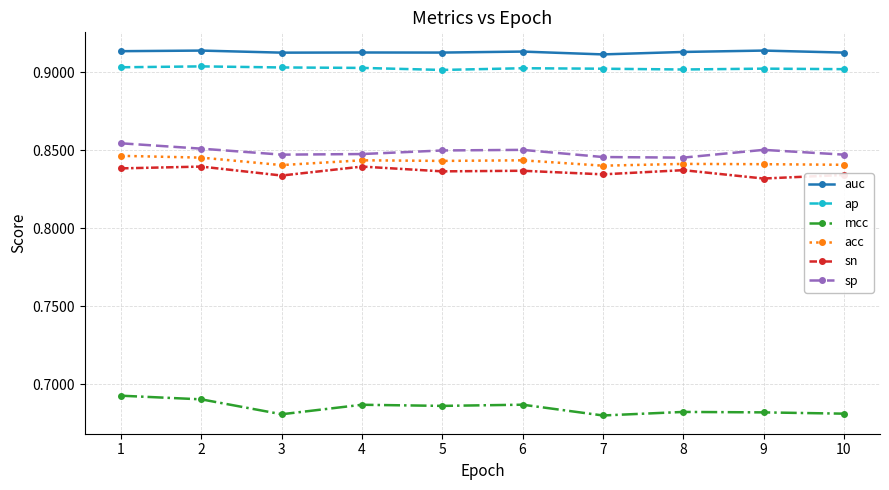

The sn series shows 0.3 at 1. True or false?

False